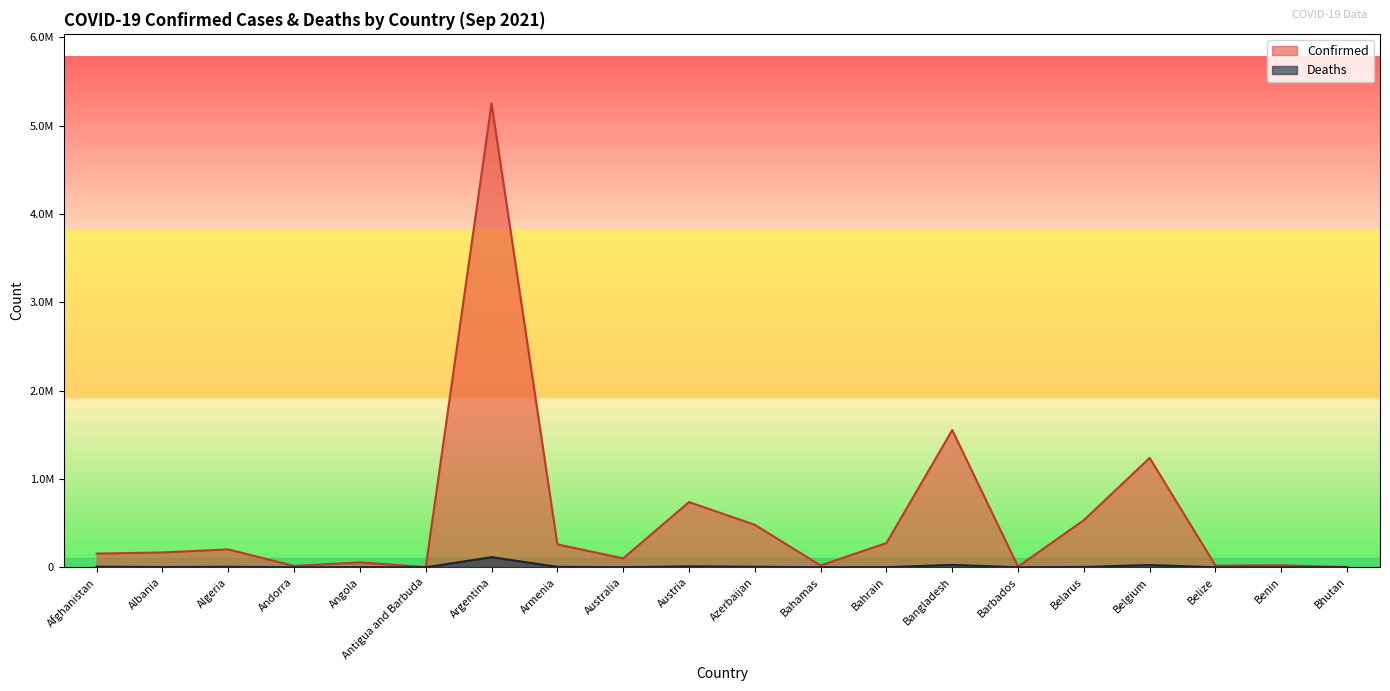

What is the label of the 18th point from the right?

Algeria